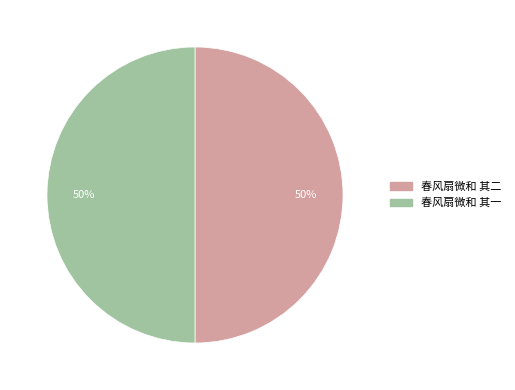

How many segments does this pie chart have?

2